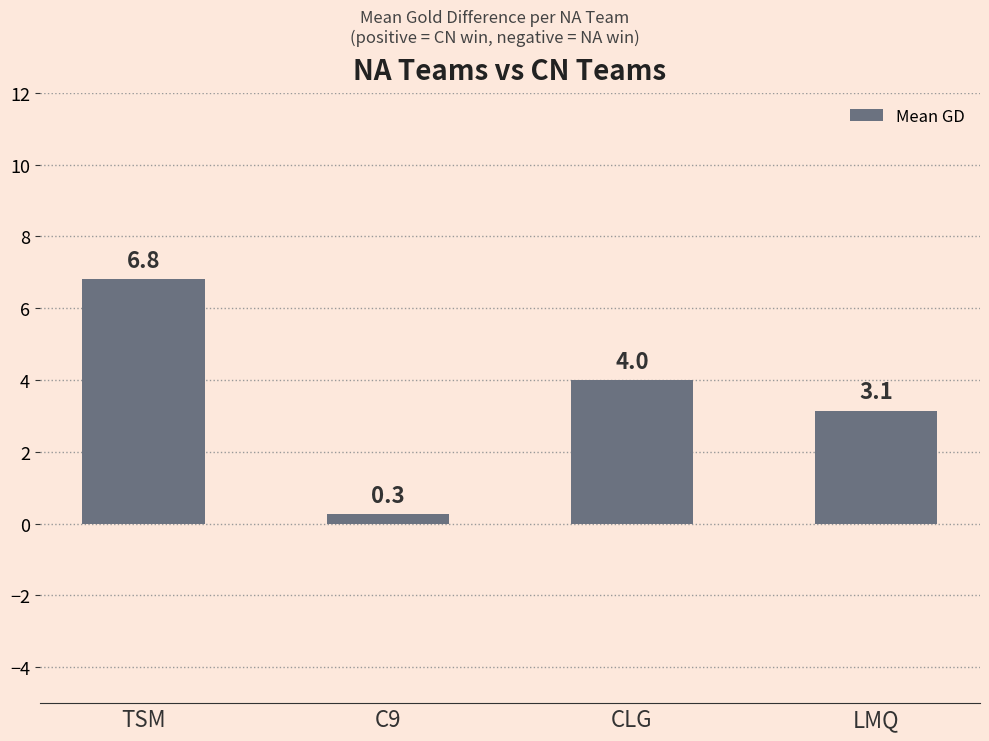

What is the label of the 3rd bar from the right?

C9